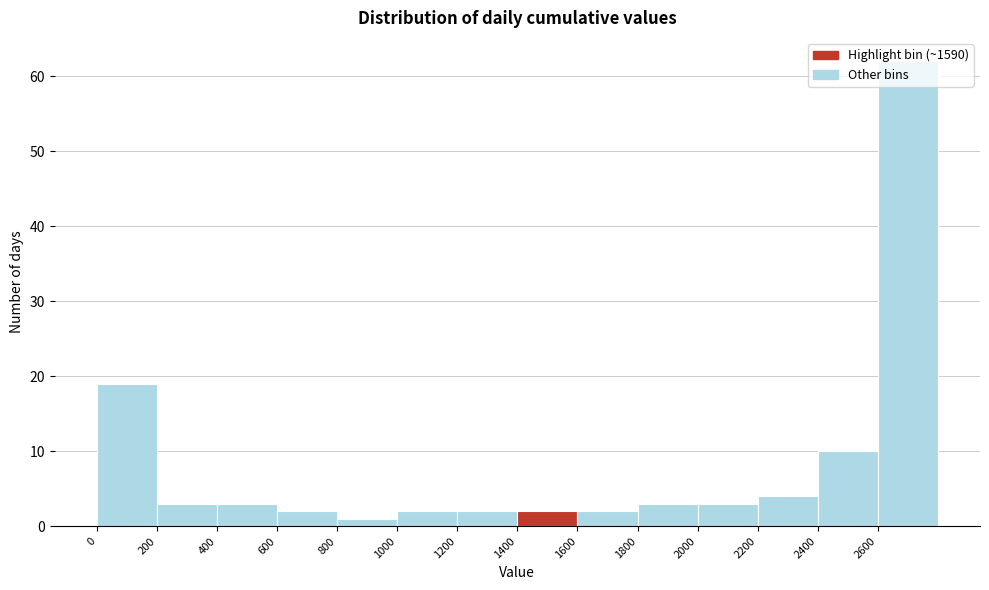

Which range on the x-axis has the tallest bar?

2600 to 2800